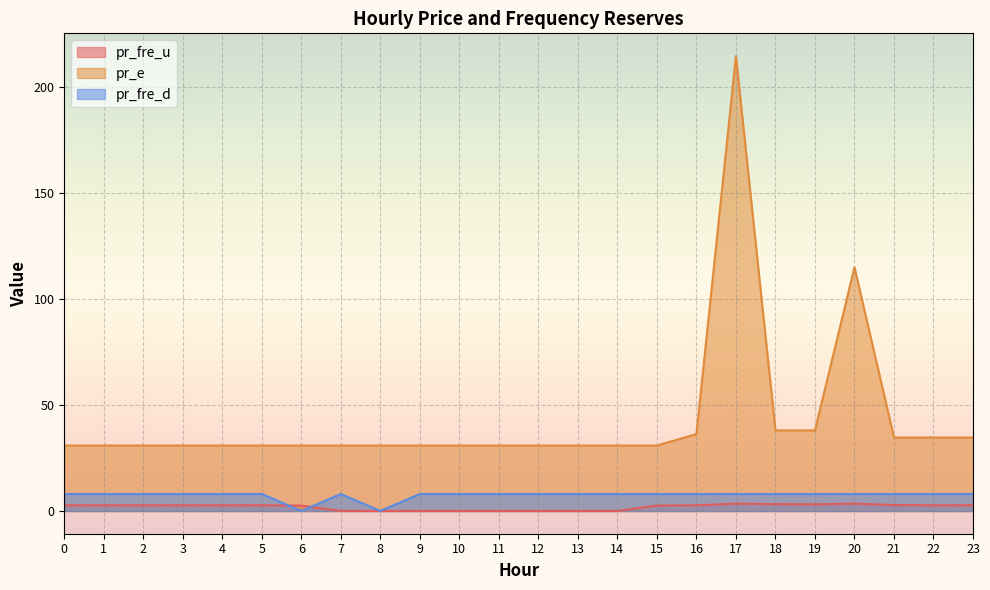

Does the chart display data point markers on the line(s)?

No